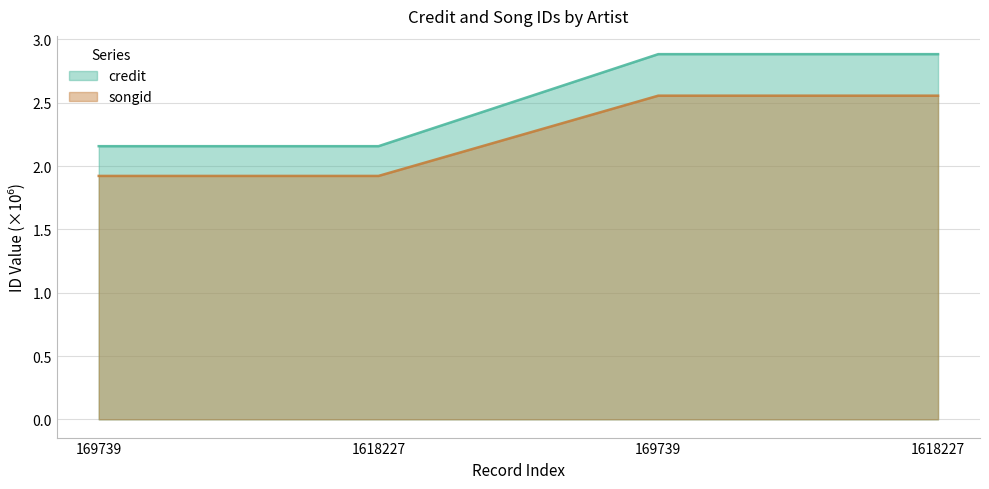

What is the difference between the maximum and second lowest values in the songid series?

0.6